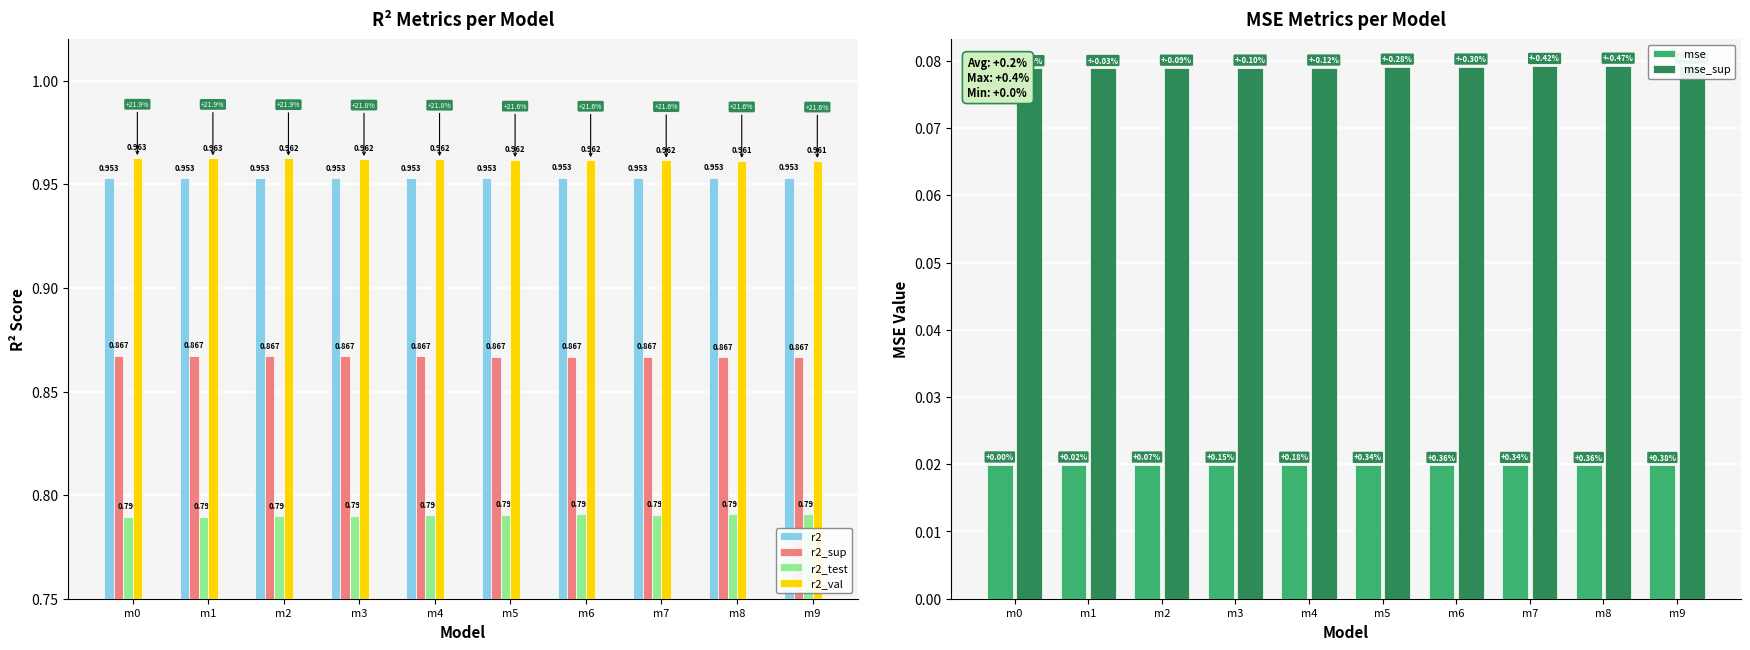

Which has a higher value, m2 or m8?

m8